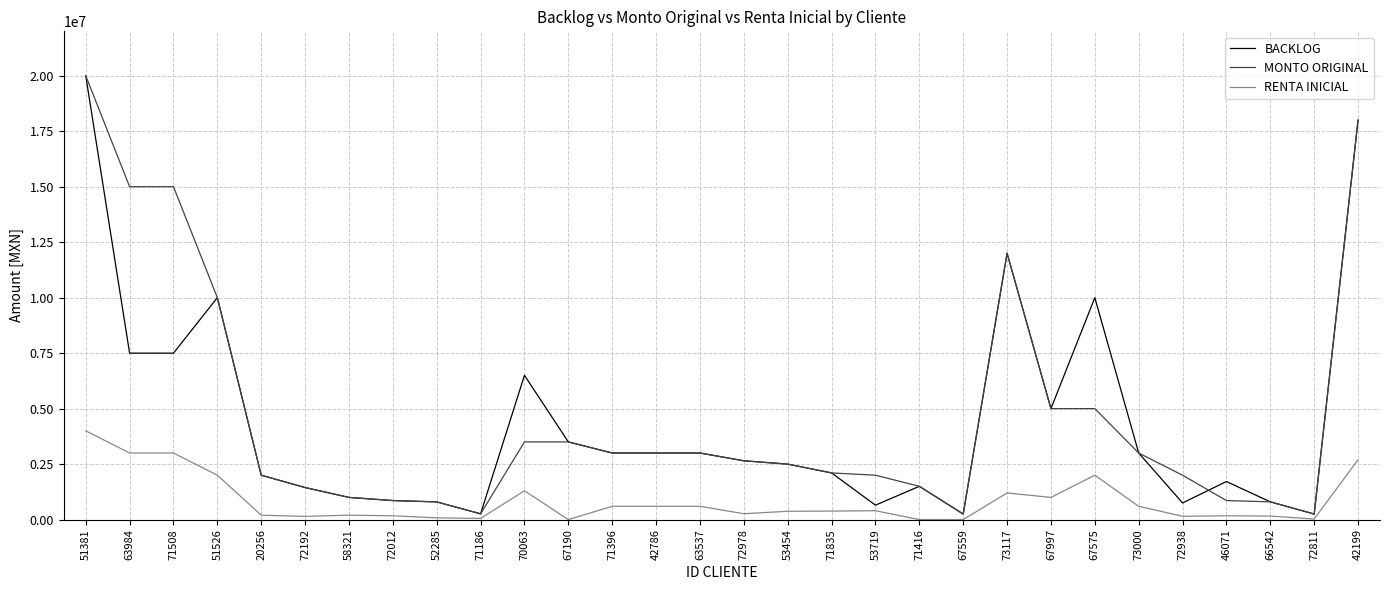

At how many categories does at least one series exceed 6972296?

7